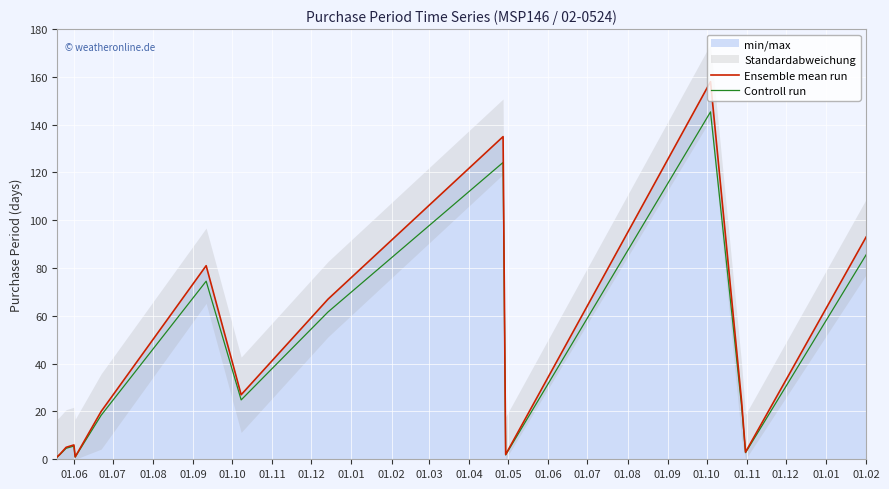

What is the difference between the second highest and minimum values in the Controll run series?

123.3